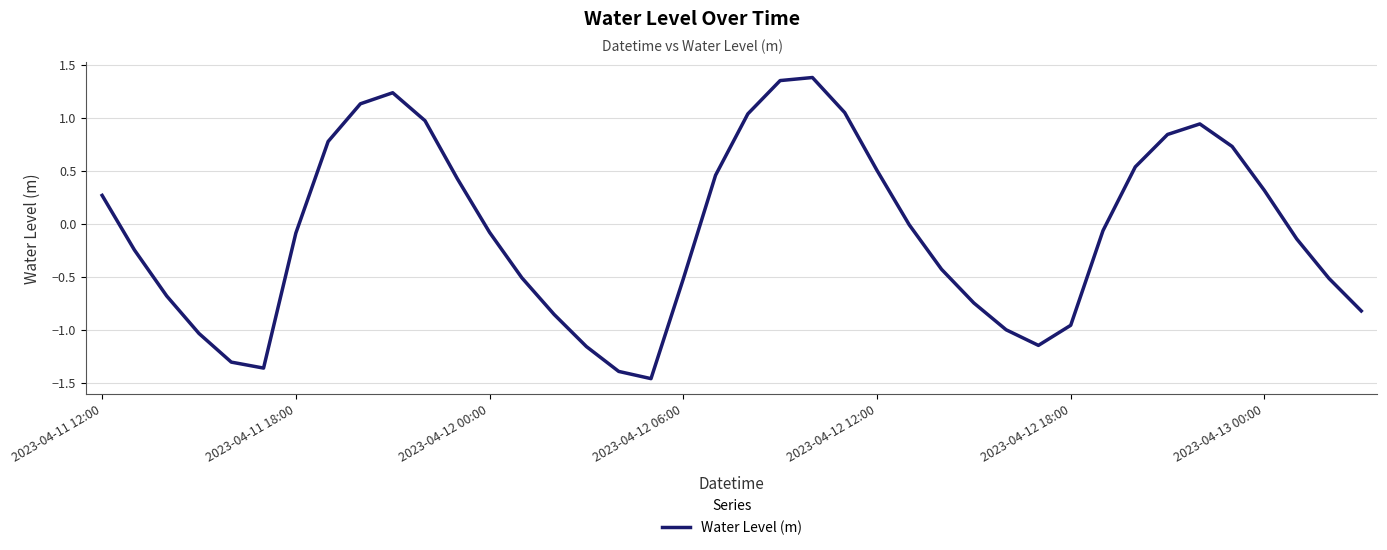

What is the difference between the maximum and minimum values?

2.8